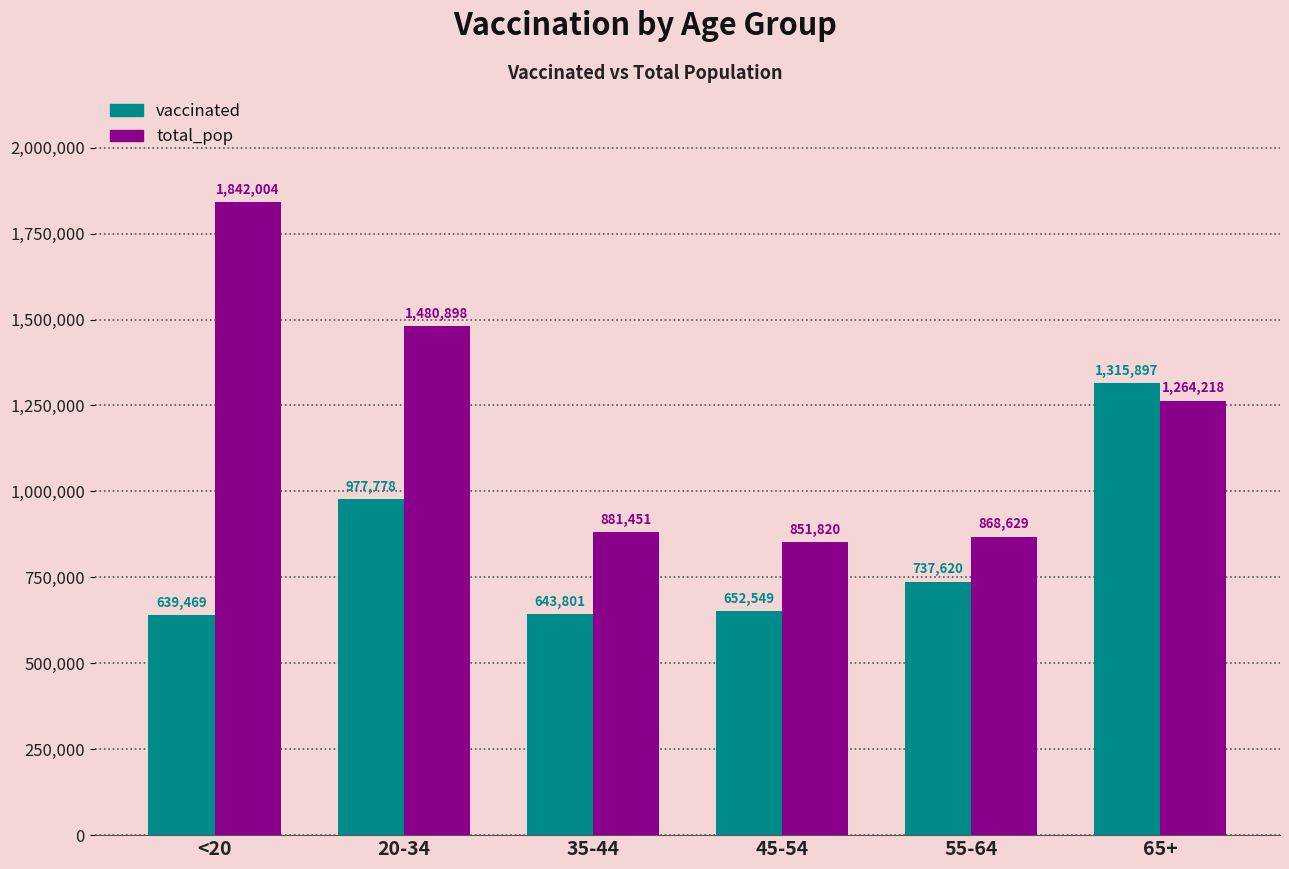

What is the label of the 4th bar from the left?

45-54